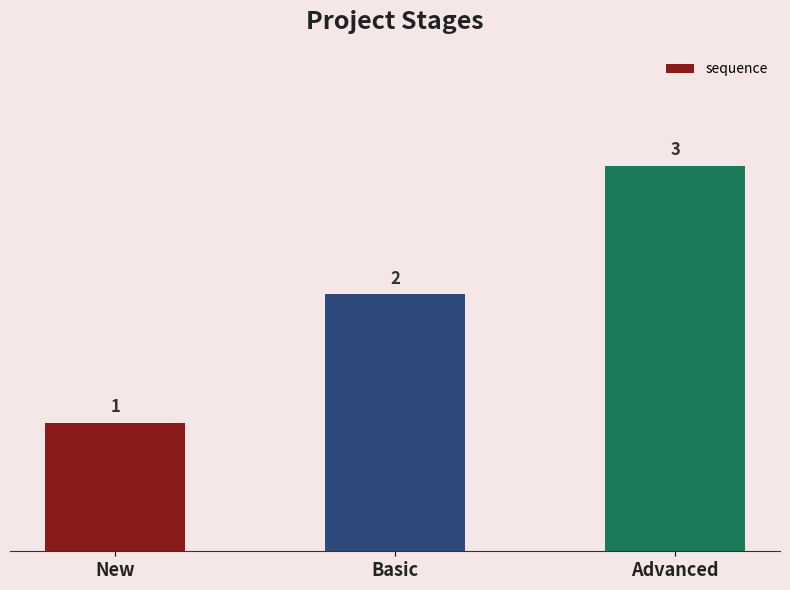

Does the chart contain stacked bars?

No